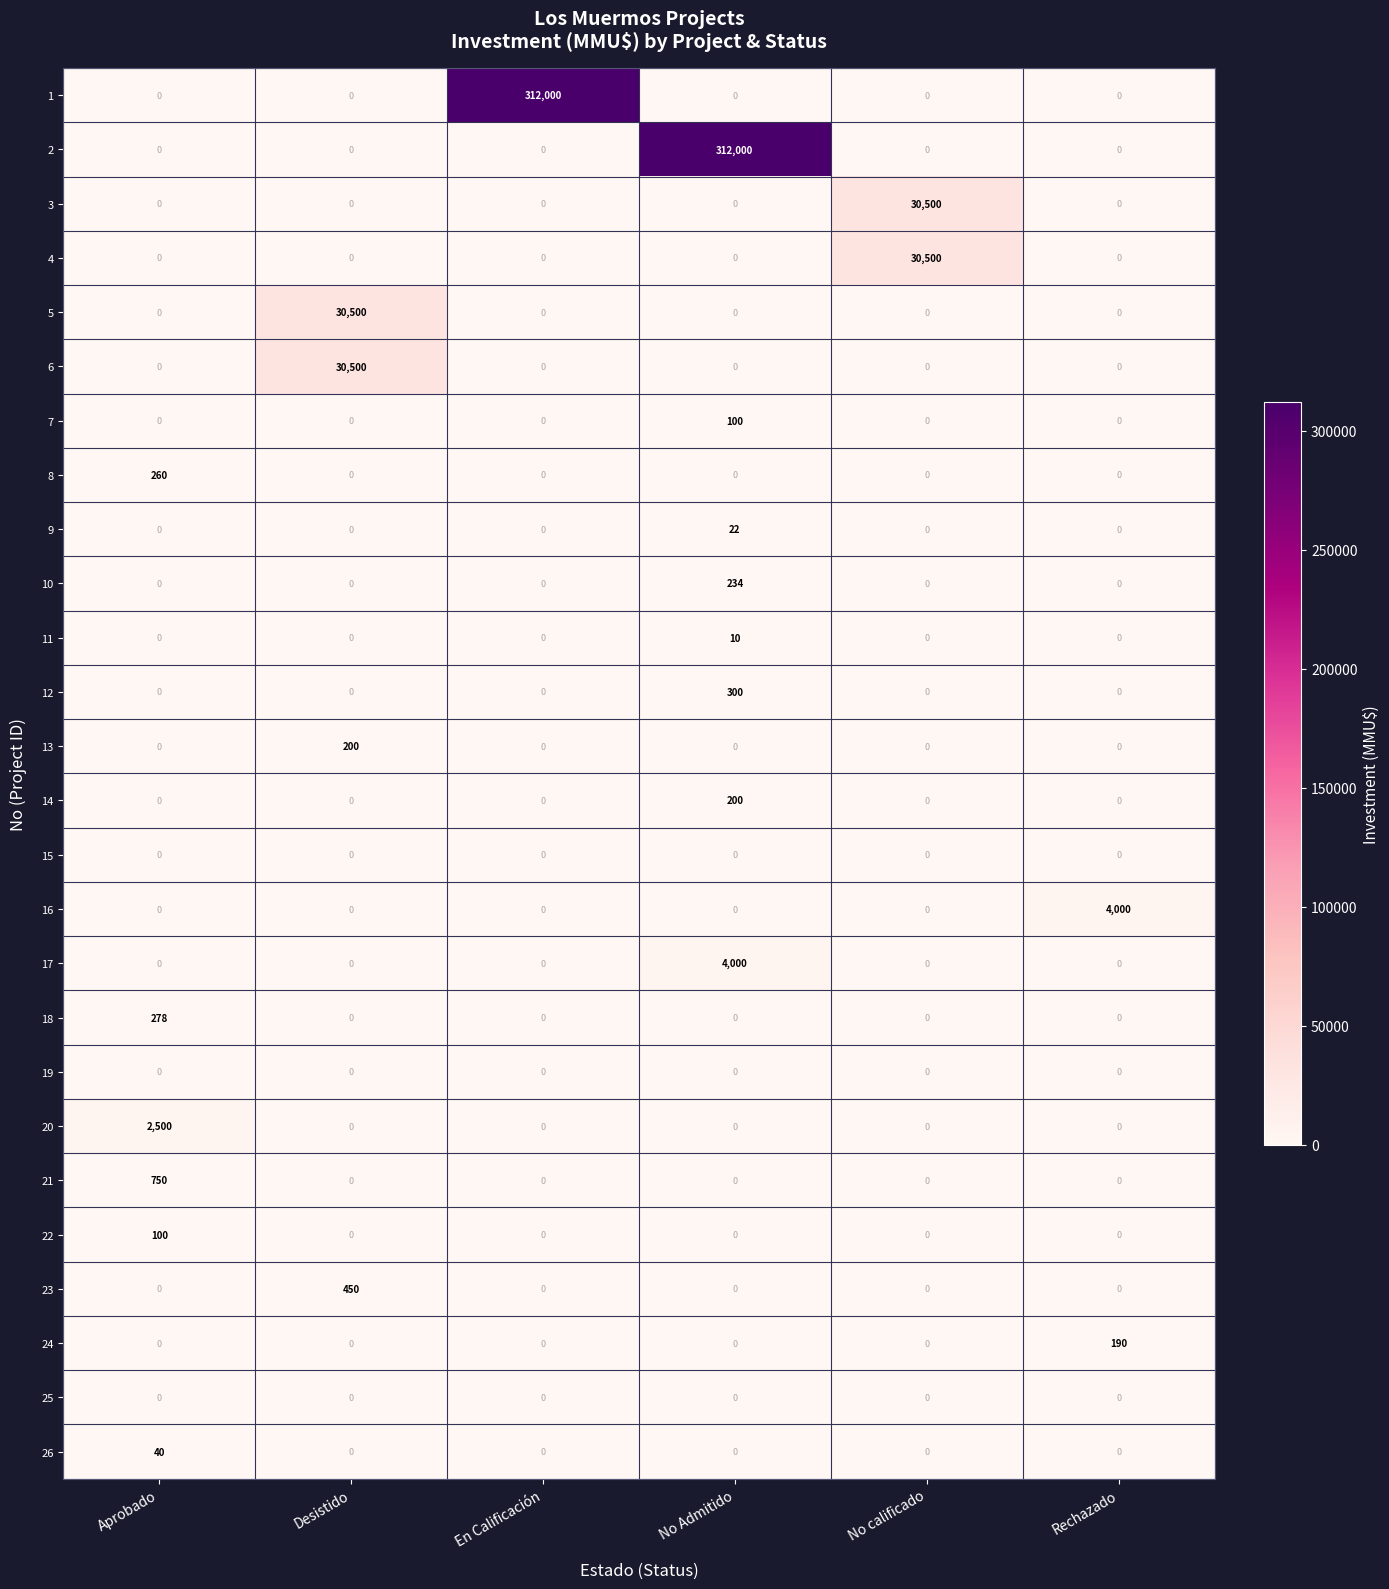

At which category is the sum across all series the highest?

No Admitido